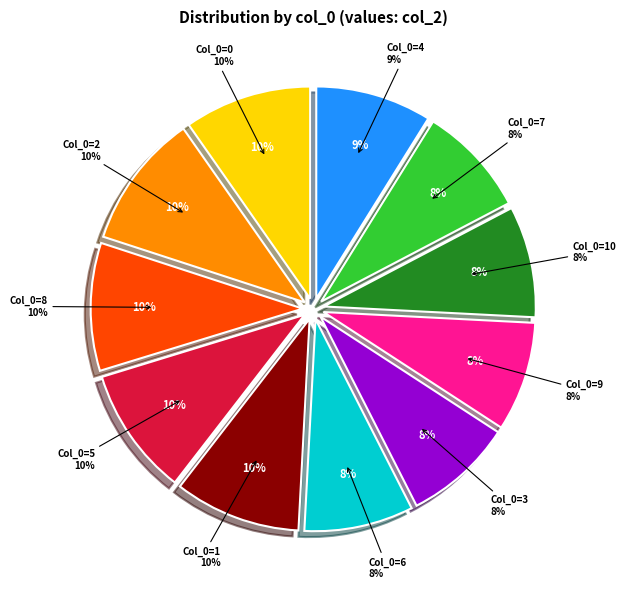

True or false: 1 accounts for 10% of the total.

True